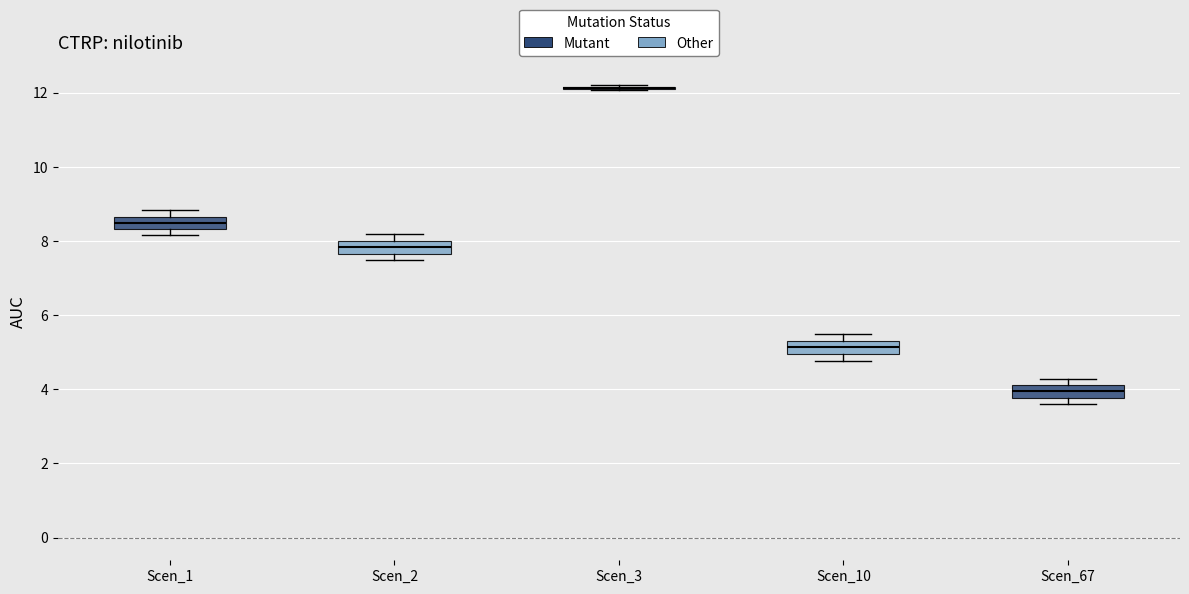

Reading left to right, transcribe this box plot: for each box, give where its median line is, the range the box spans, and where its two whiskers end, as read against the y-axis. The values are not printed on the chart, so give them approximately, as read against the axis.

Scen_1: median 8.4 (inside the box), box 8.4 to 8.6, whiskers 8.2 to 8.8
Scen_2: median 7.8, box 7.6 to 8.0, whiskers 7.4 to 8.2
Scen_3: box collapsed to a line at 12.2, whiskers 12.0 to 12.2
Scen_10: median 5.2, box 5.0 to 5.4, whiskers 4.8 to 5.4 (just above the box's upper edge)
Scen_67: median 4.0, box 3.8 to 4.2, whiskers 3.6 to 4.2 (just above the box's upper edge)